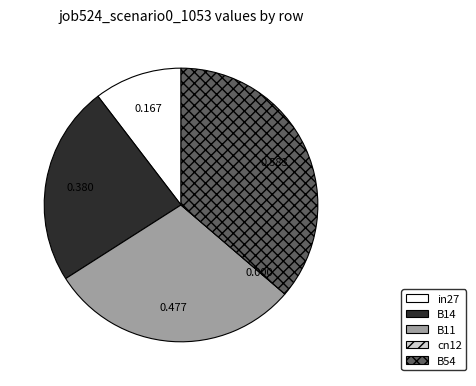

Is there any slice that represents more than half of the pie?

No